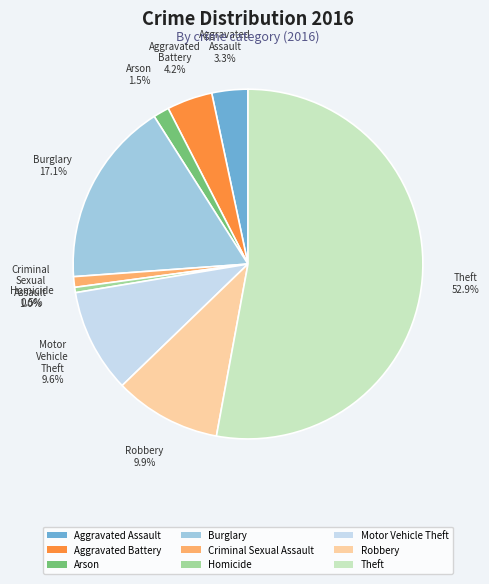

Which slice is the largest?

Theft